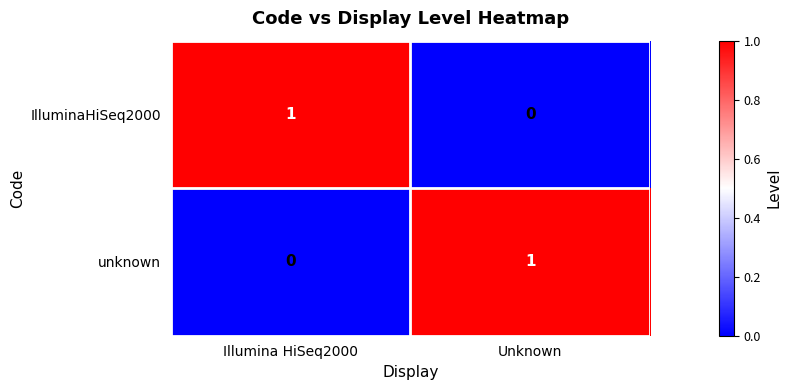

Rank the categories by unknown value from highest to lowest.

Unknown, Illumina HiSeq2000